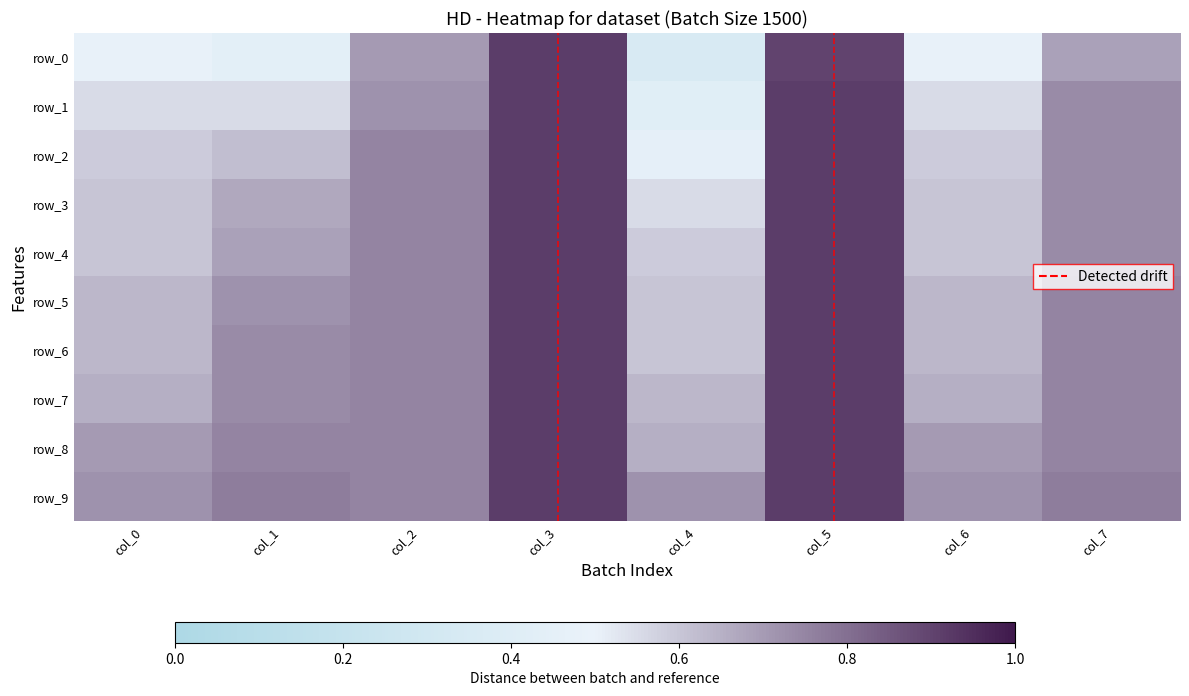

How many data points does each series have?

8